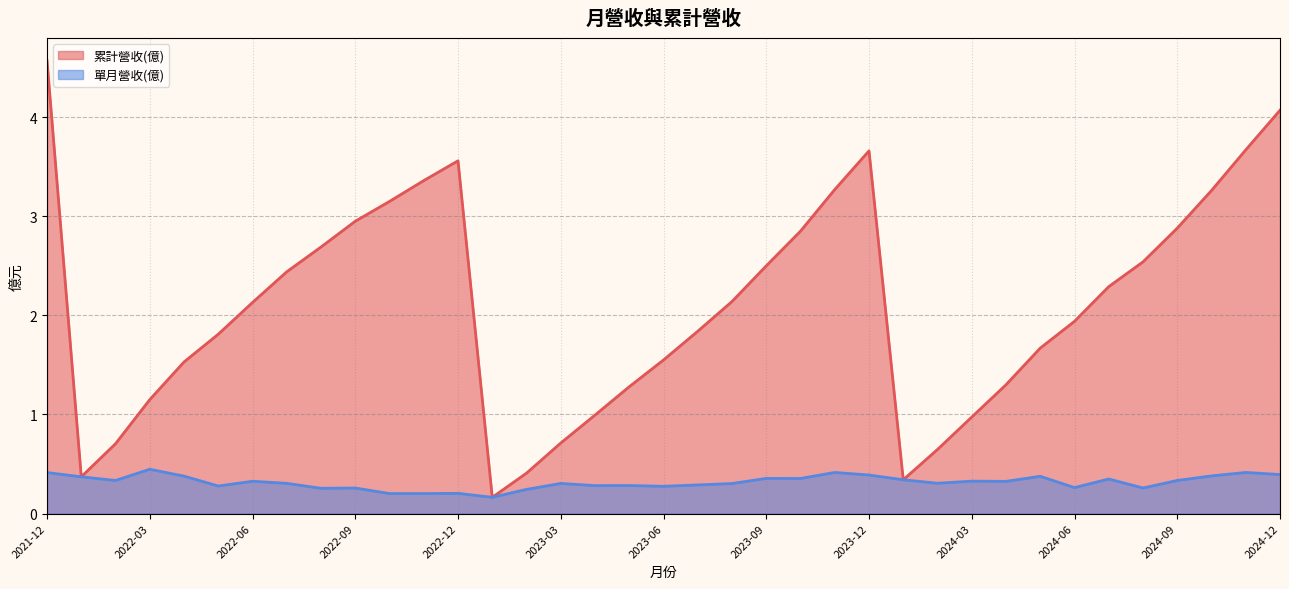

Read the 累計營收(億) value at 2024-01.

0.3